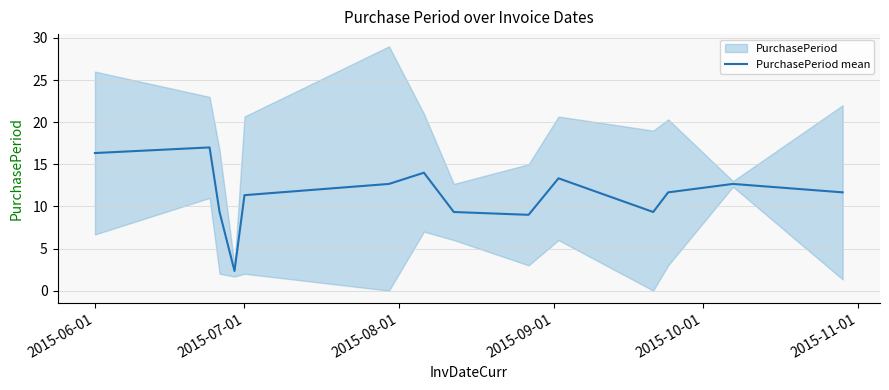

Count the number of data series in this chart.

1